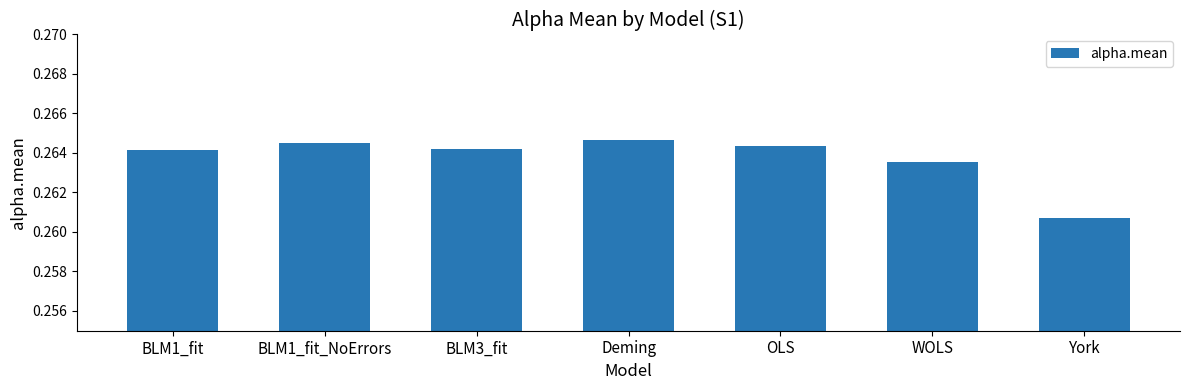

At which category does the chart reach its minimum across all series?

York